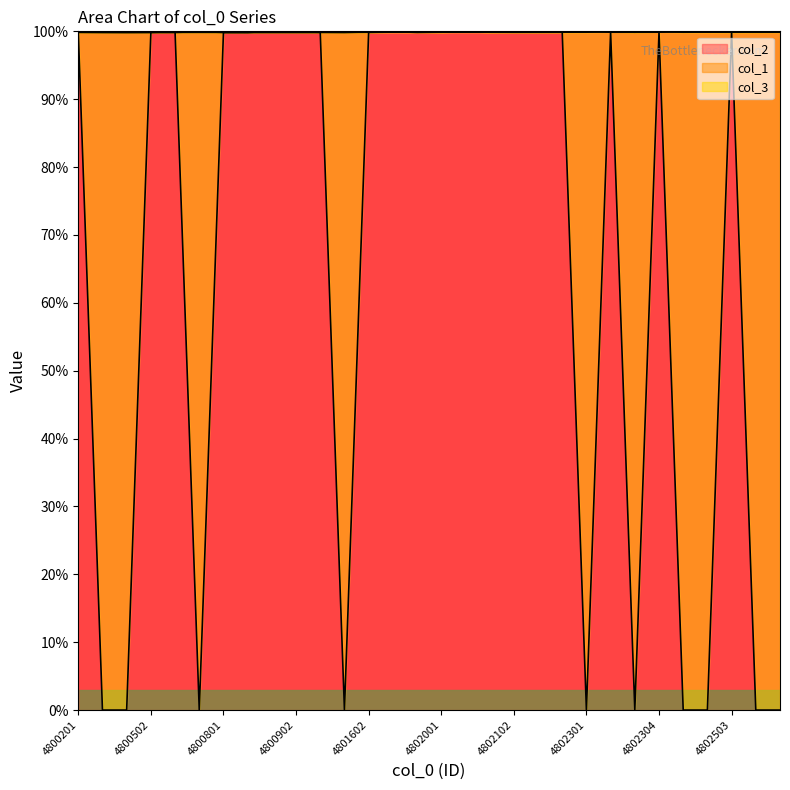

True or false: col_2 has more than 1 points higher than both neighbors.

True